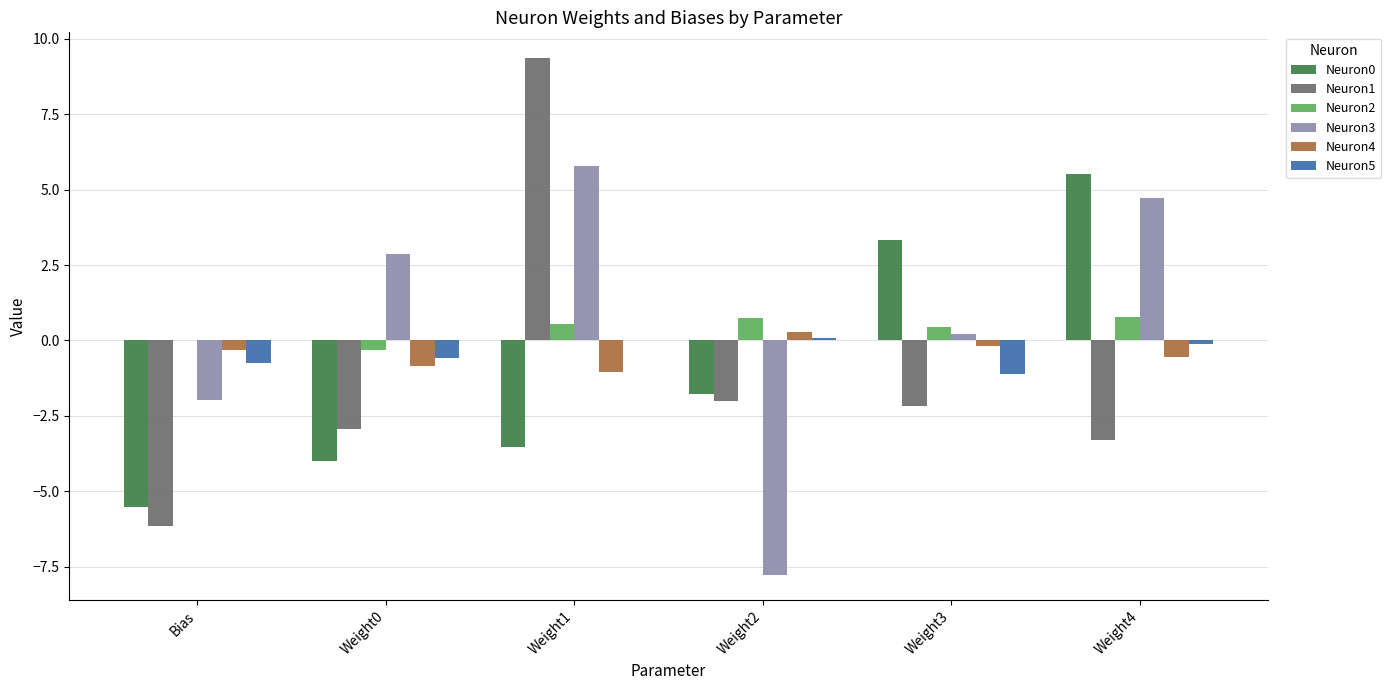

What is the maximum value shown in the chart?

9.4